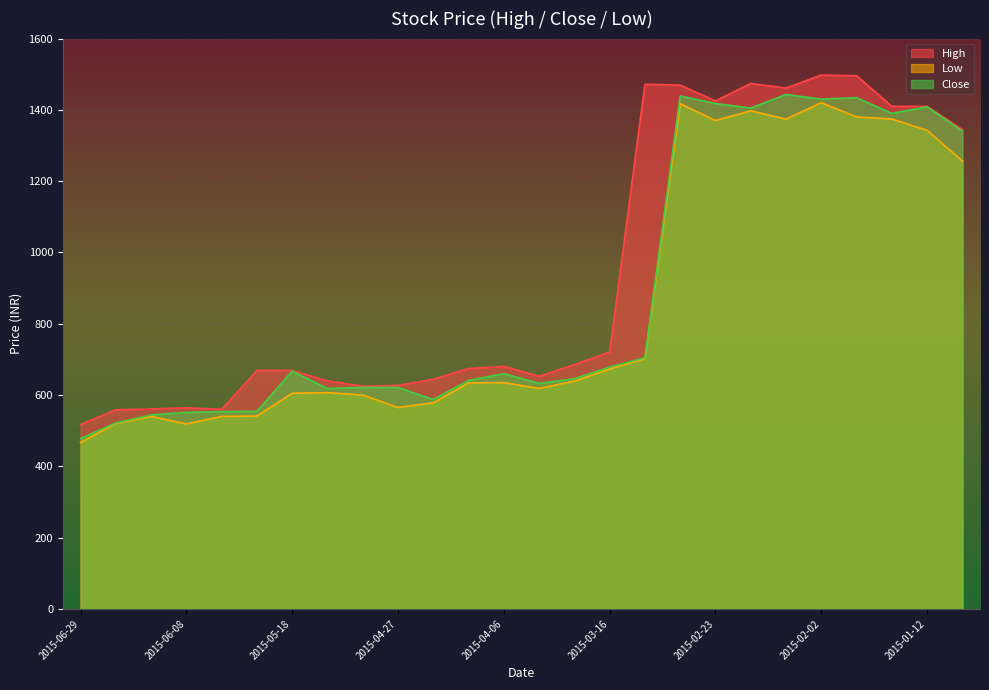

Reading left to right, extract all data points from this chart.

High: 517.6	558.6	561.0	564.3	559.8	668.9	669.0	639.9	624.9	626.9	644.2	674.4	680.6	652.8	685.5	720.5	1471.9	1469.5	1425.0	1474.0	1461.2	1497.5	1495.8	1410.0	1410.0	1345.0
Low: 467.1	520.0	540.1	519.0	540.0	541.0	605.0	606.7	600.0	565.1	578.1	634.1	635.1	618.6	639.0	673.0	702.0	1417.5	1370.0	1397.1	1374.2	1420.0	1380.2	1374.5	1342.5	1256.6
Close: 477.8	521.8	544.1	551.5	553.5	554.4	667.0	618.4	621.4	621.4	587.5	641.0	660.2	632.7	645.9	678.3	704.6	1439.1	1417.9	1405.1	1443.3	1430.2	1434.2	1390.4	1408.5	1340.2